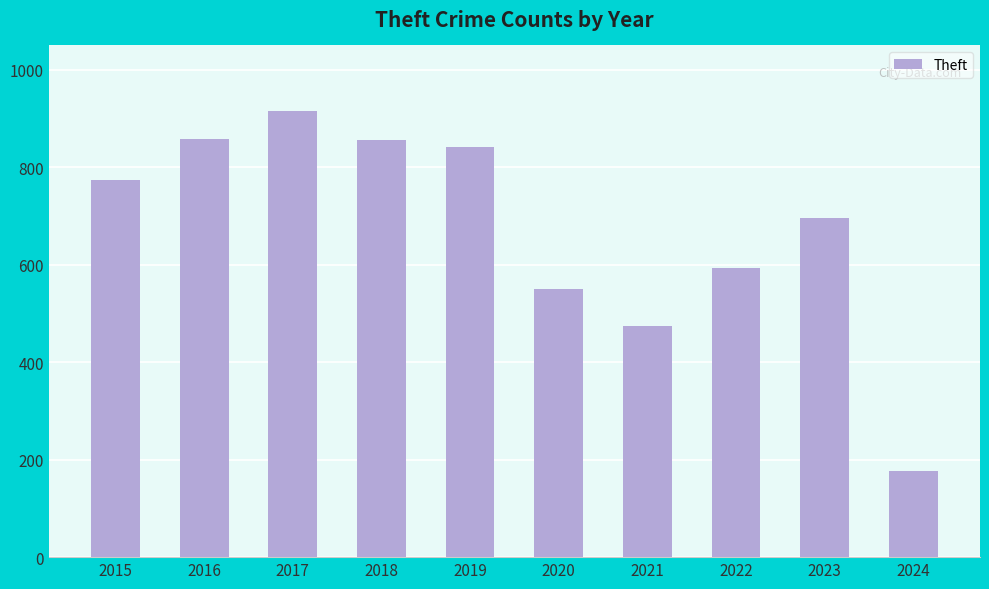

How many data points are less than 774?

5